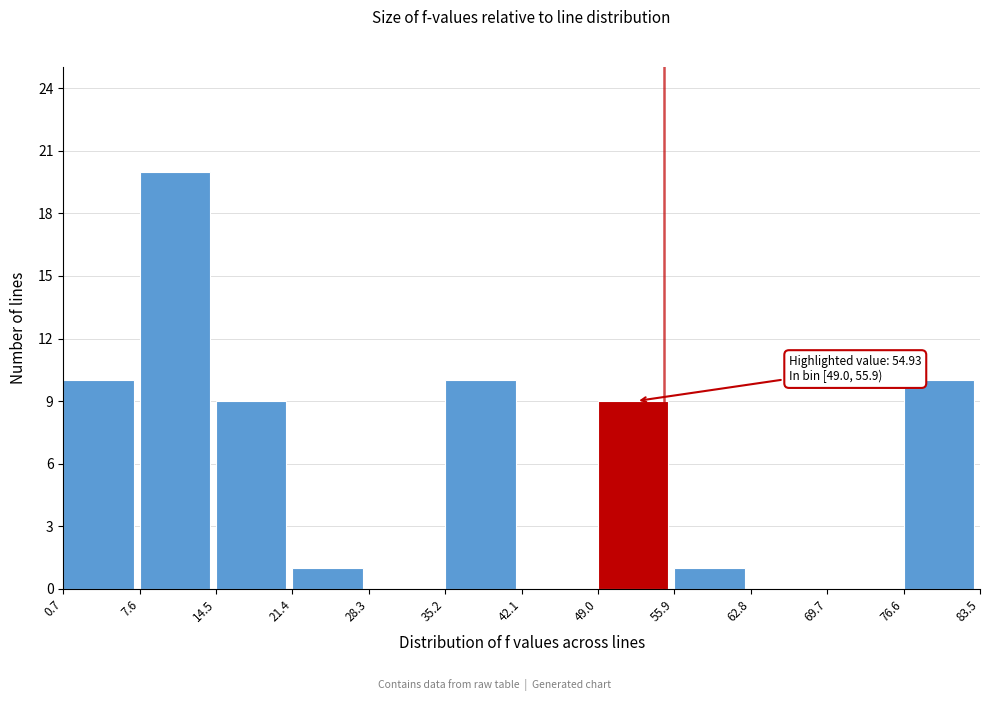

Which range on the x-axis has the tallest bar?

7.6 to 14.5